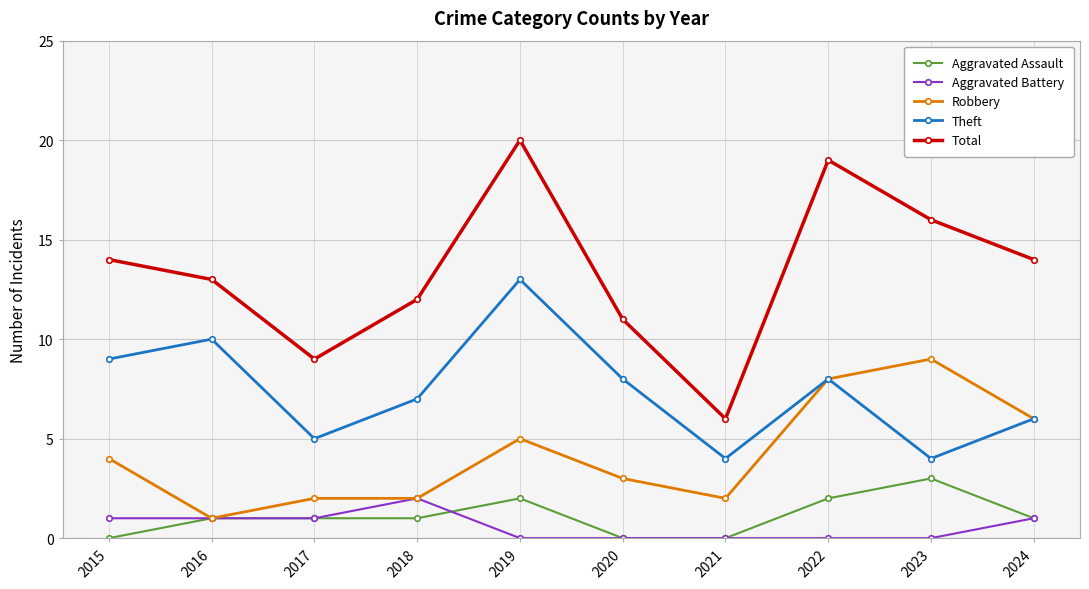

What is the value of the Theft point at the 8th from the left?

8